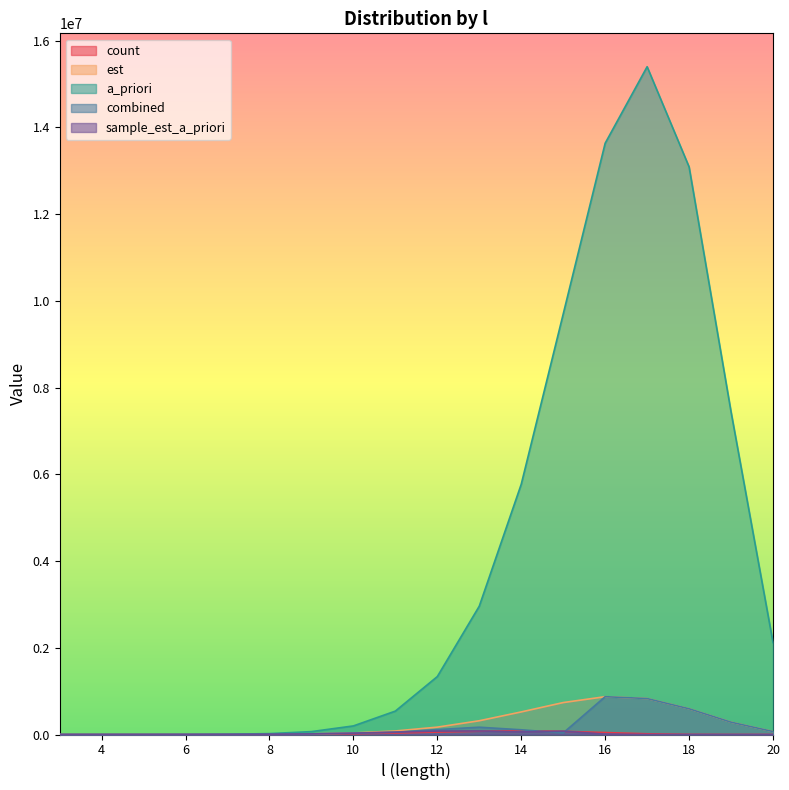

Rank the categories by sample_est_a_priori value from lowest to highest.

17, 18, 19, 20, 3, 4, 5, 6, 7, 8, 16, 9, 10, 11, 14, 15, 12, 13